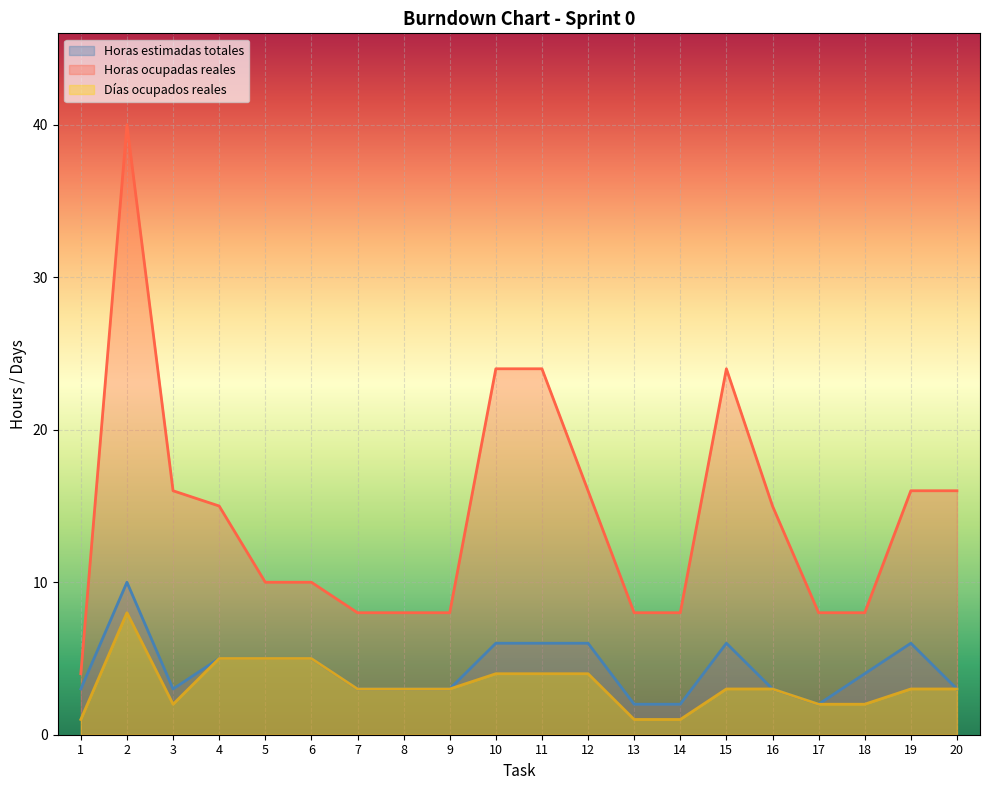

How many lines are shown in the chart?

3